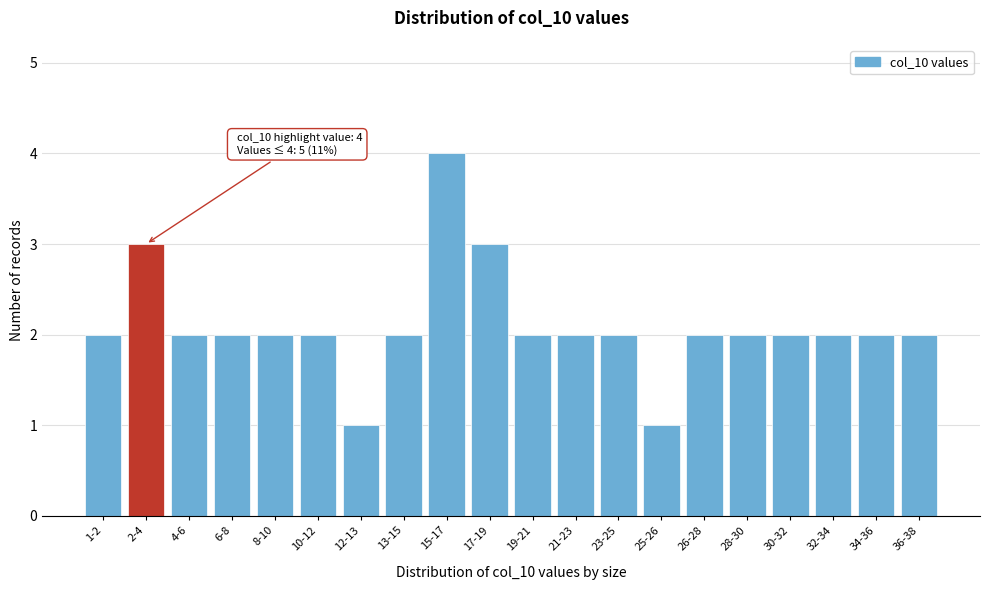

Reading left to right, list all the values displayed in this chart.

2	3	2	2	2	2	1	2	4	3	2	2	2	1	2	2	2	2	2	2